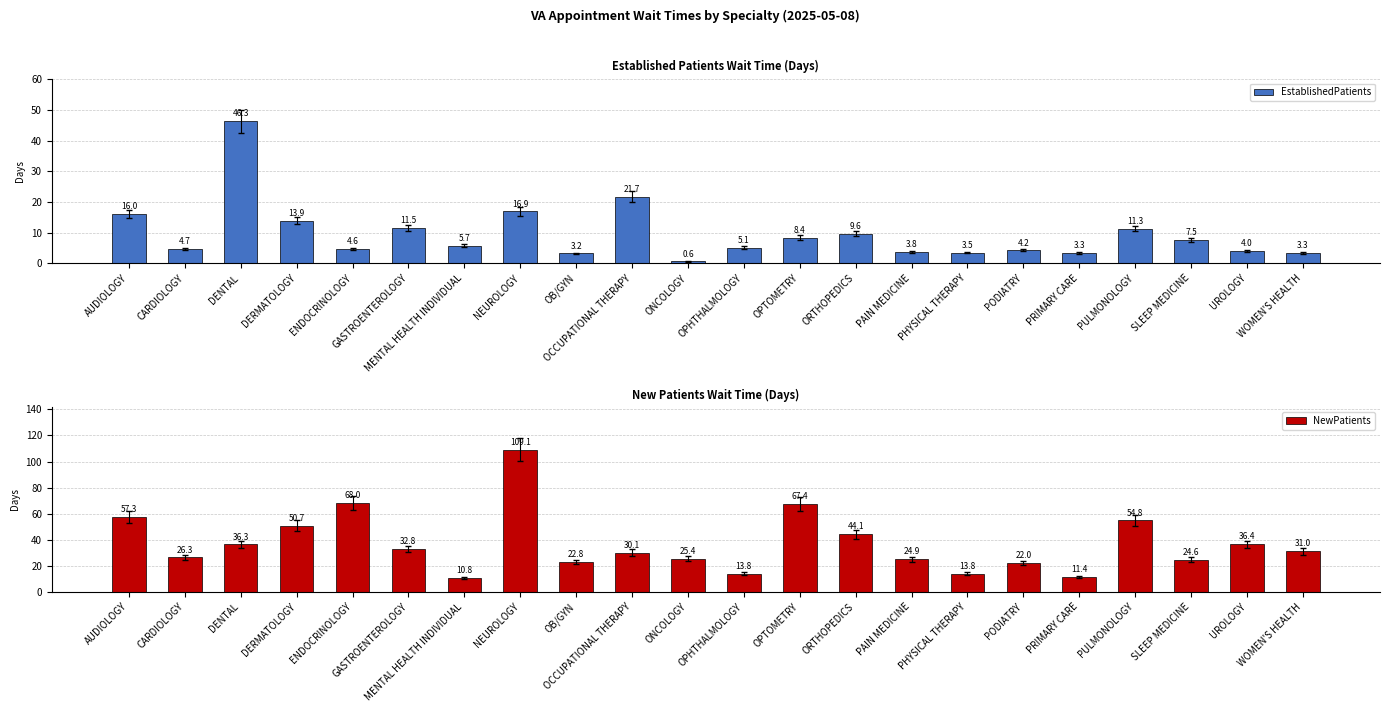

At which category is the sum across all series the highest?

NEUROLOGY